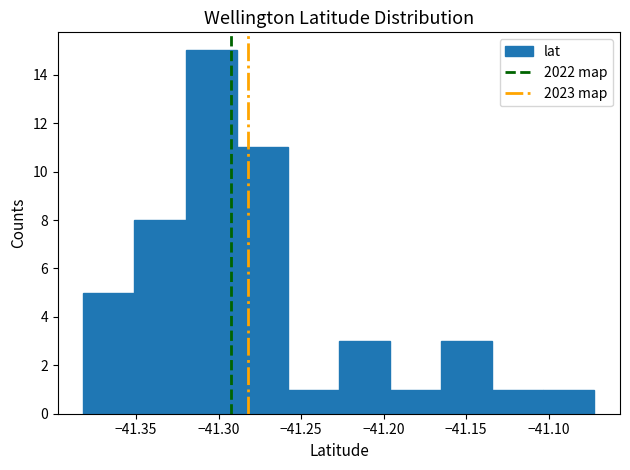

Reading left to right, transcribe this chart: for each bar, give the range it covers on the x-axis and its height. Neither the bar edges nor the heights are printed on the chart, so give them approximately, as read against the axes.

-41.380 to -41.350: 5
-41.350 to -41.320: 8
-41.320 to -41.290: 15
-41.290 to -41.260: 11
-41.260 to -41.225: 1
-41.225 to -41.195: 3
-41.195 to -41.165: 1
-41.165 to -41.135: 3
-41.135 to -41.105: 1
-41.105 to -41.070: 1